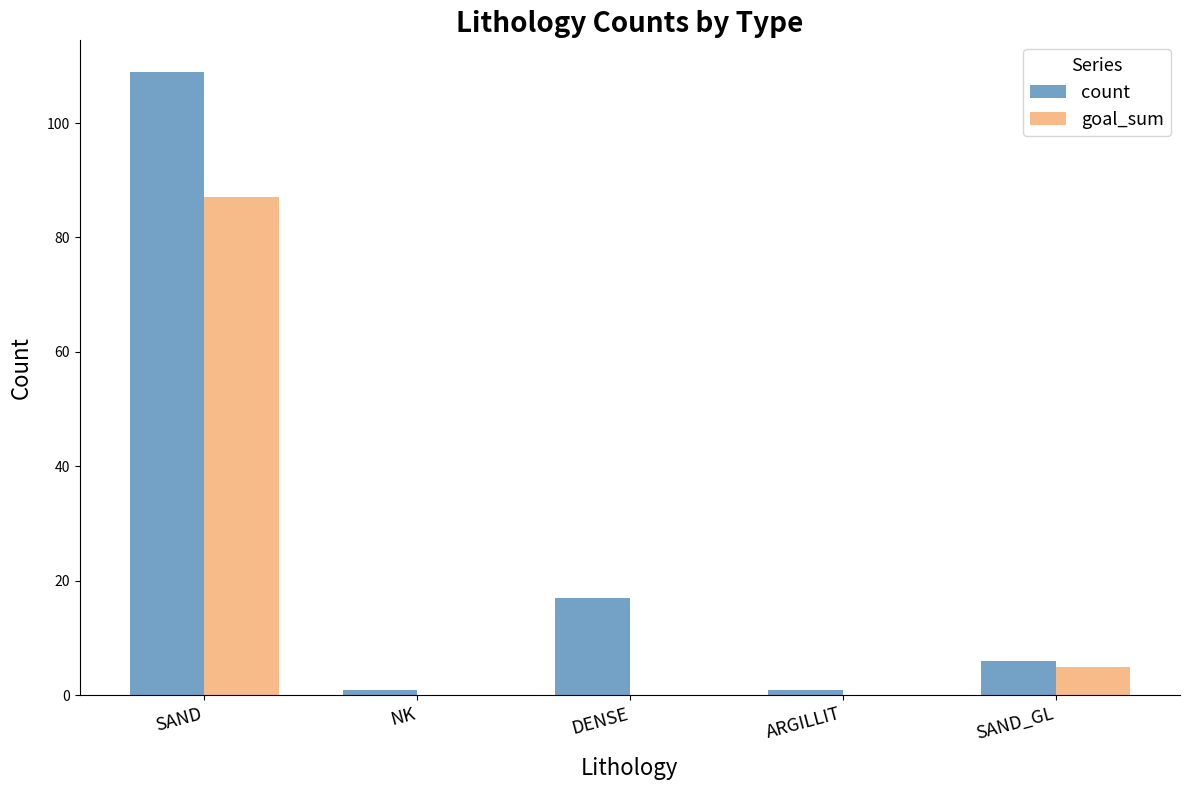

What is the total value across all series at SAND?

196